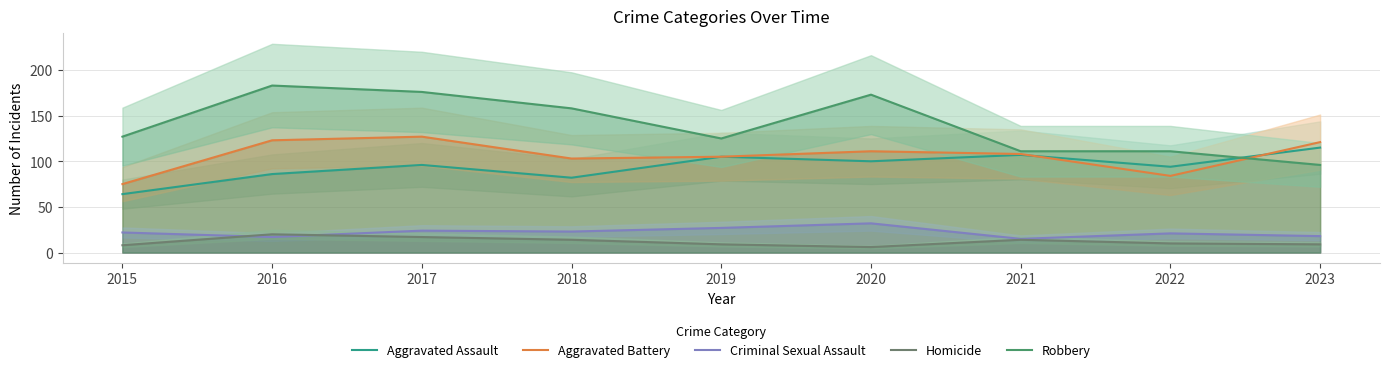

How many interior local peaks does the Aggravated Assault series have?

3